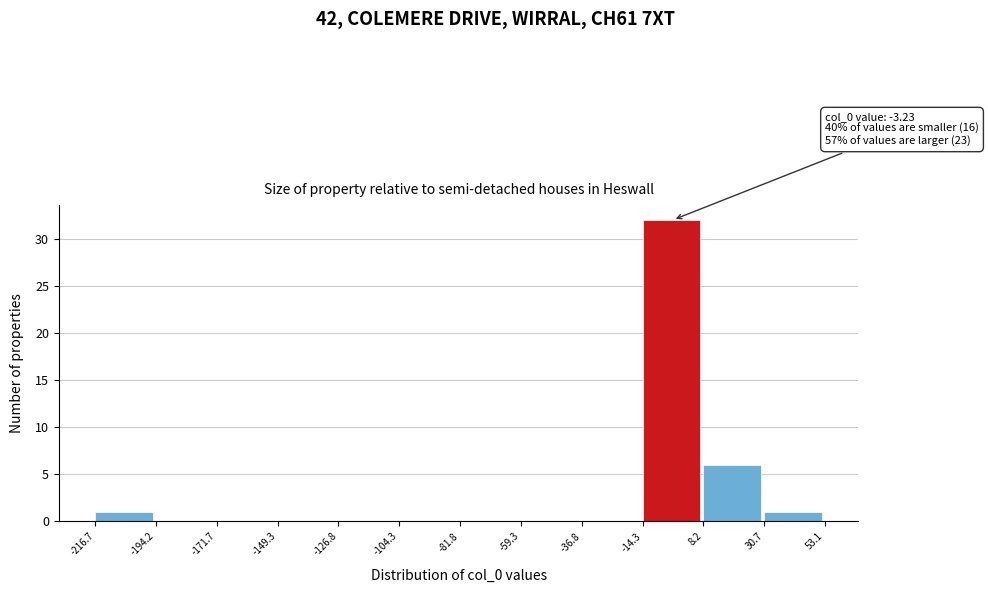

Over which range of the x-axis is the bar tallest?

-14.3 to 8.2